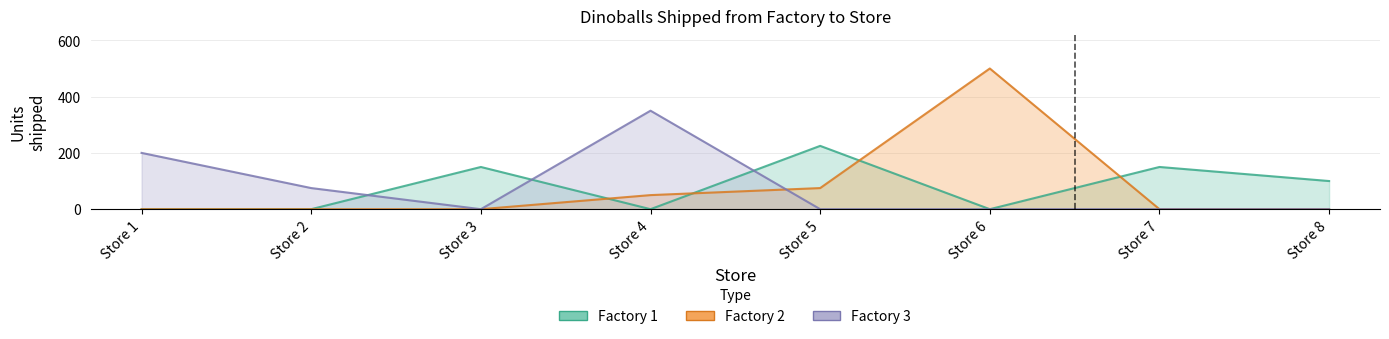

How many values in Factory 2 are above zero?

3